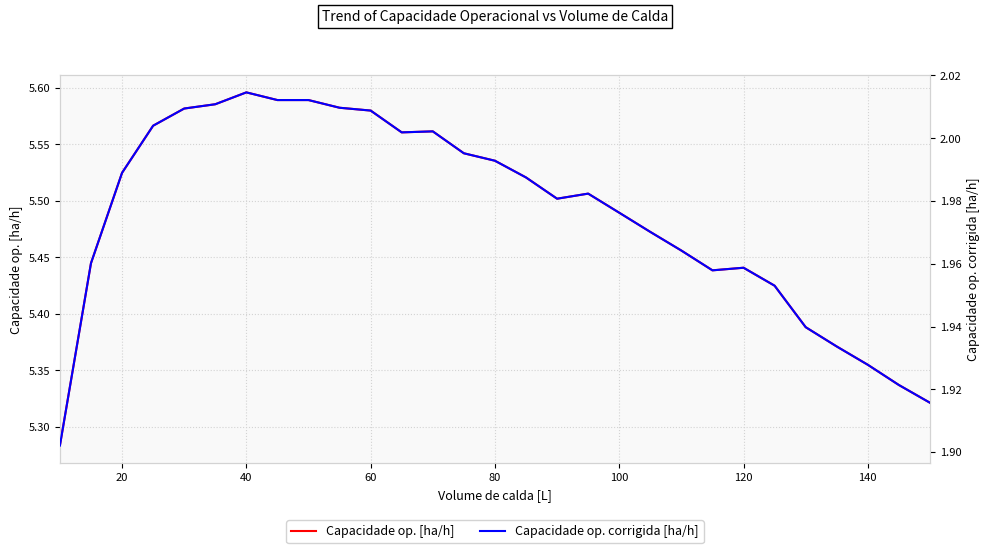

What are all the series names shown in the legend?

Capacidade op. [ha/h], Capacidade op. corrigida [ha/h]